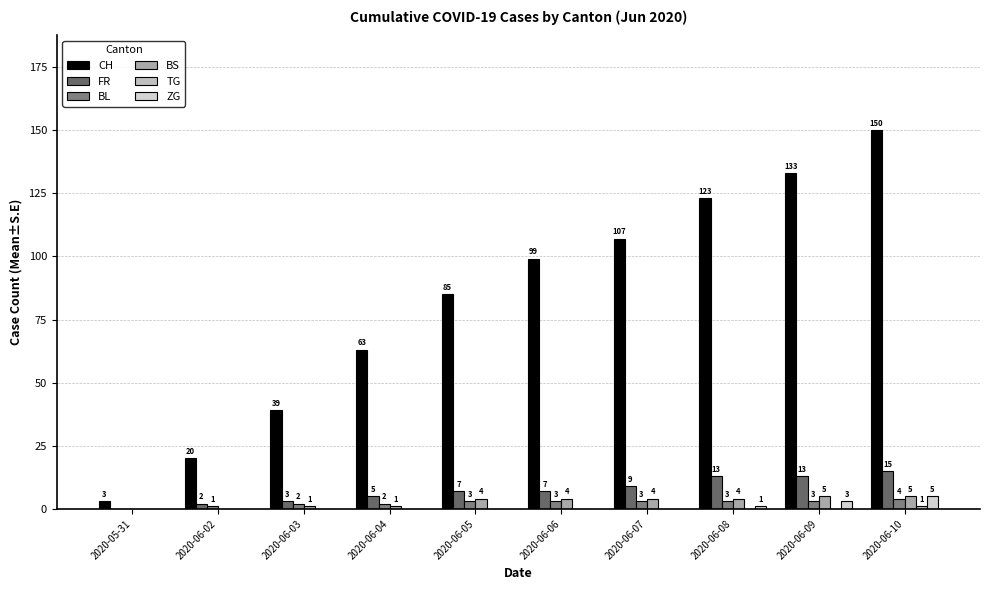

Are the bars horizontal?

No